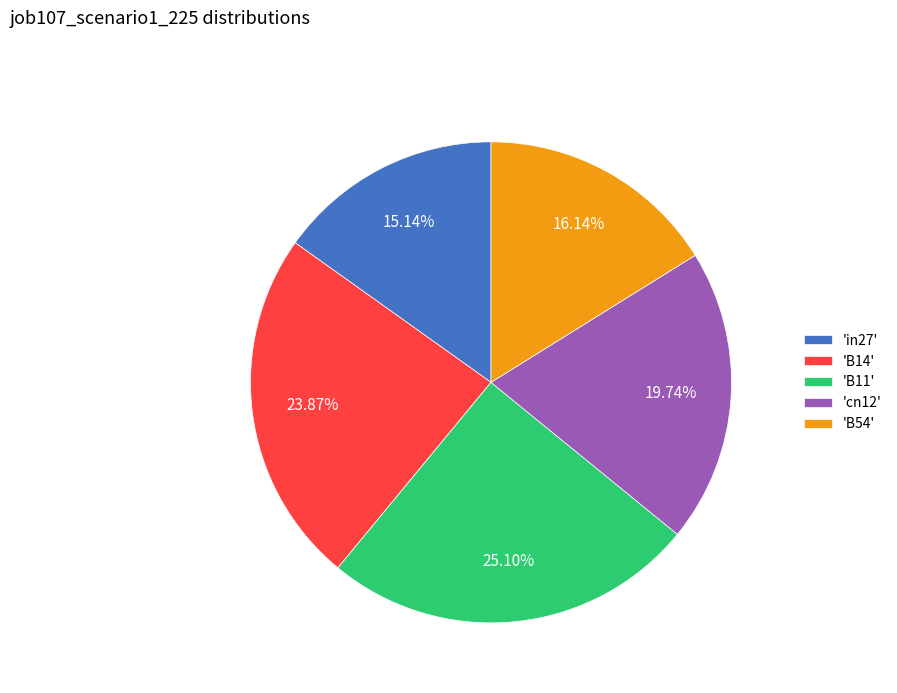

Which has a higher value, 'B14' or 'B11'?

'B11'